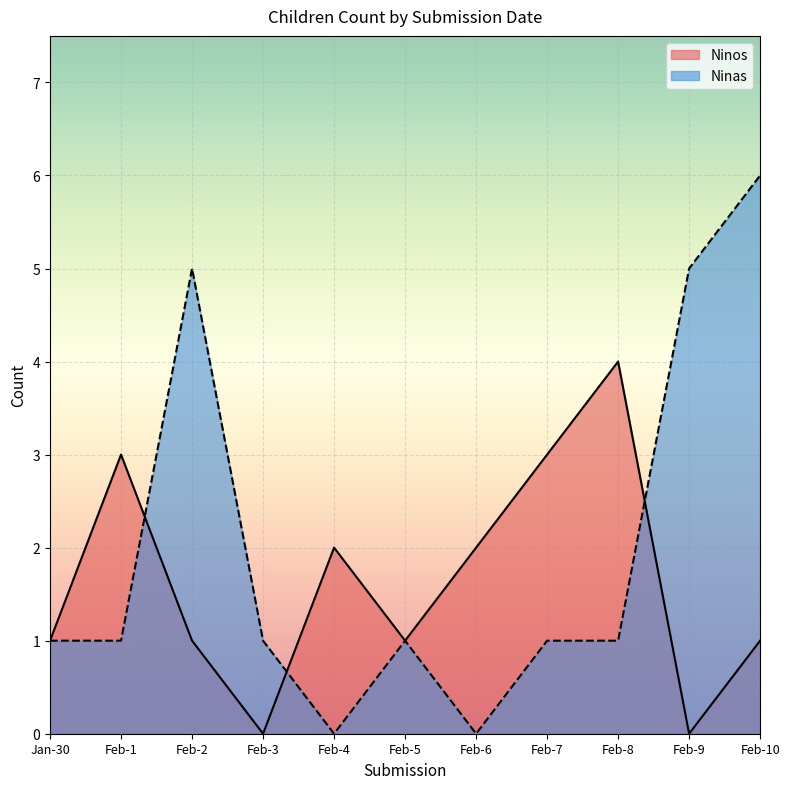

True or false: Ninos has a value of 0 at Feb-3.

True